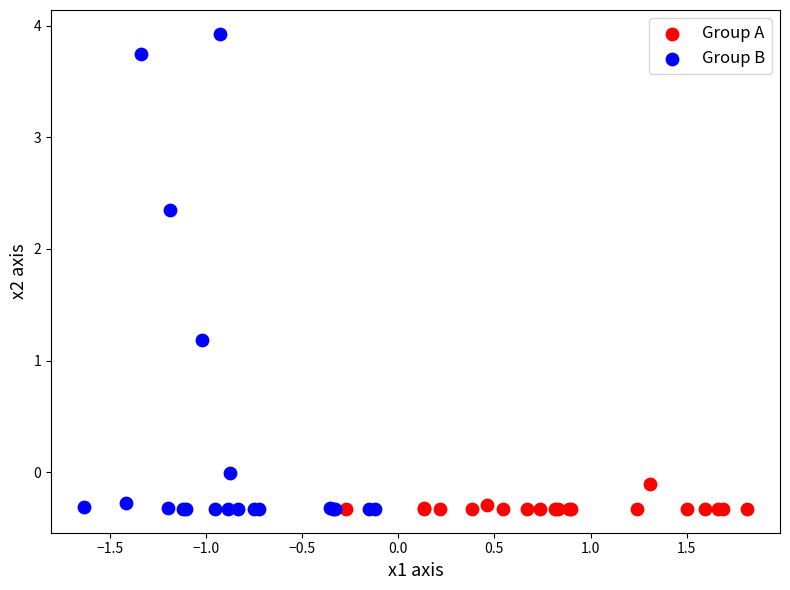

Which series has the largest Y range (max minus min)?

Group B